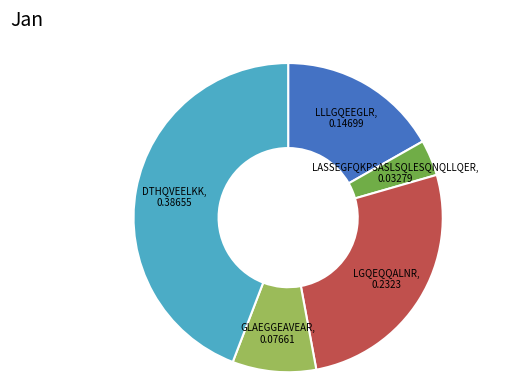

Is there any slice that represents more than half of the pie?

No